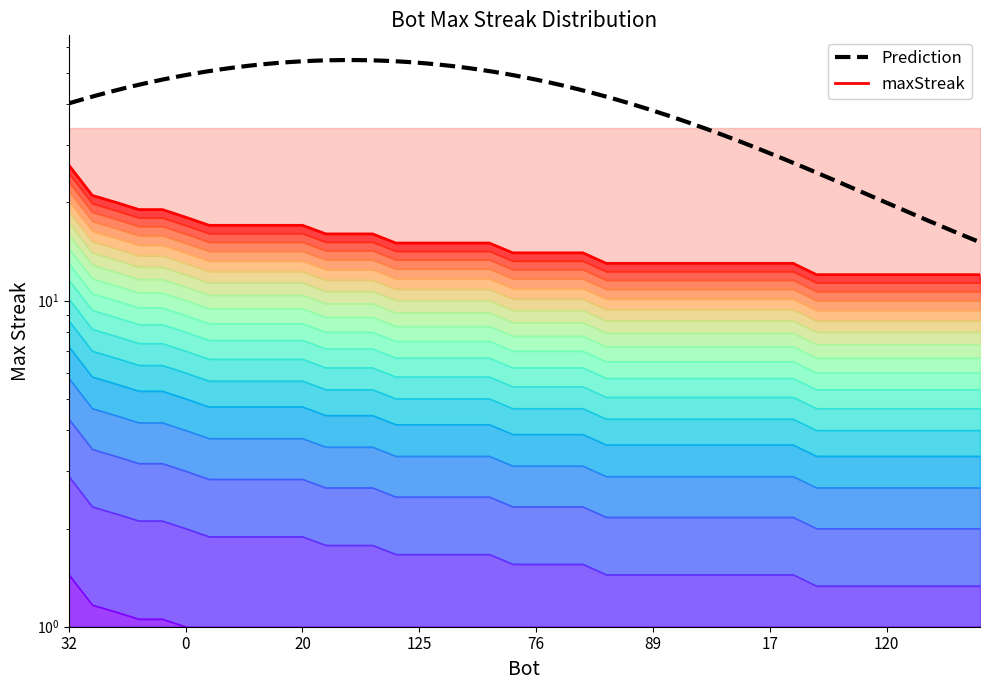

The value at 94 is 5.8. True or false?

False